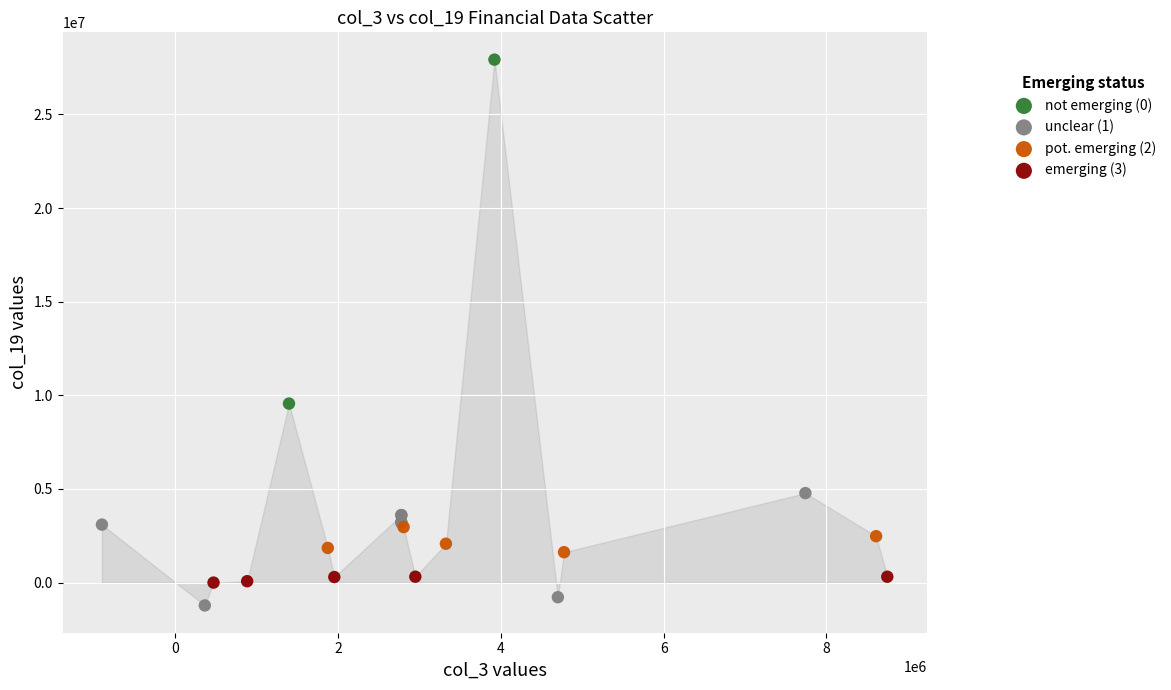

What are all the series names shown in the legend?

not emerging (0), unclear (1), pot. emerging (2), emerging (3)